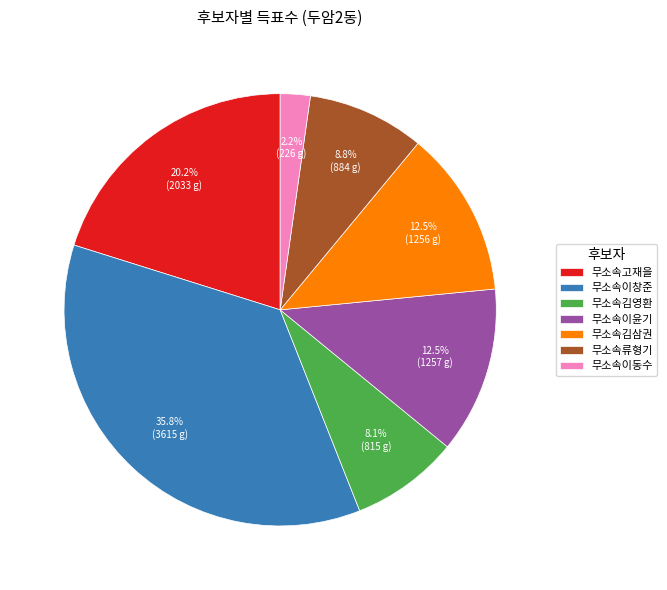

Which has a higher value, 무소속류형기 or 무소속고재을?

무소속고재을